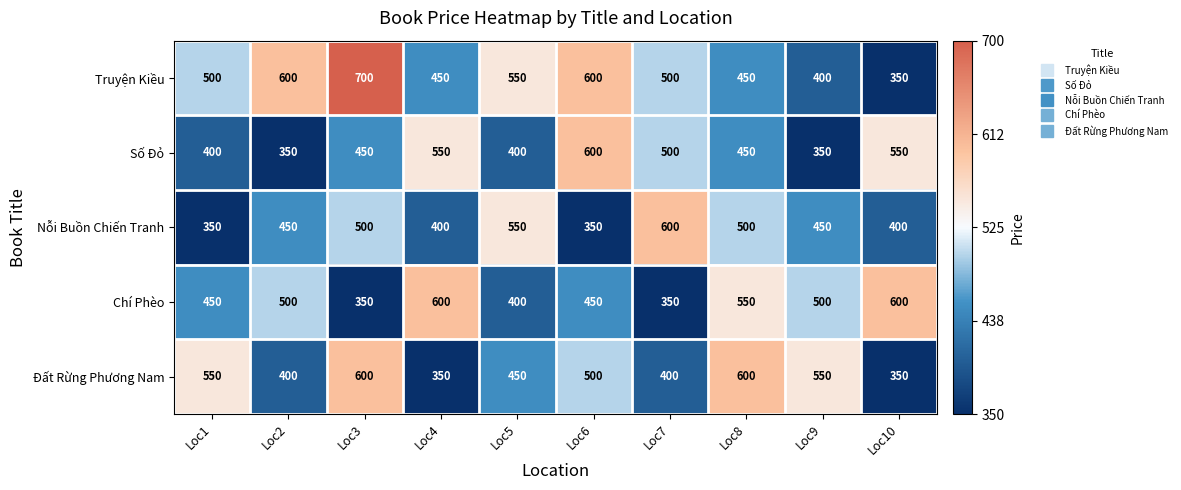

Rank the series at Loc2 from highest to lowest value.

Truyện Kiều, Chí Phèo, Nỗi Buồn Chiến Tranh, Đất Rừng Phương Nam, Số Đỏ